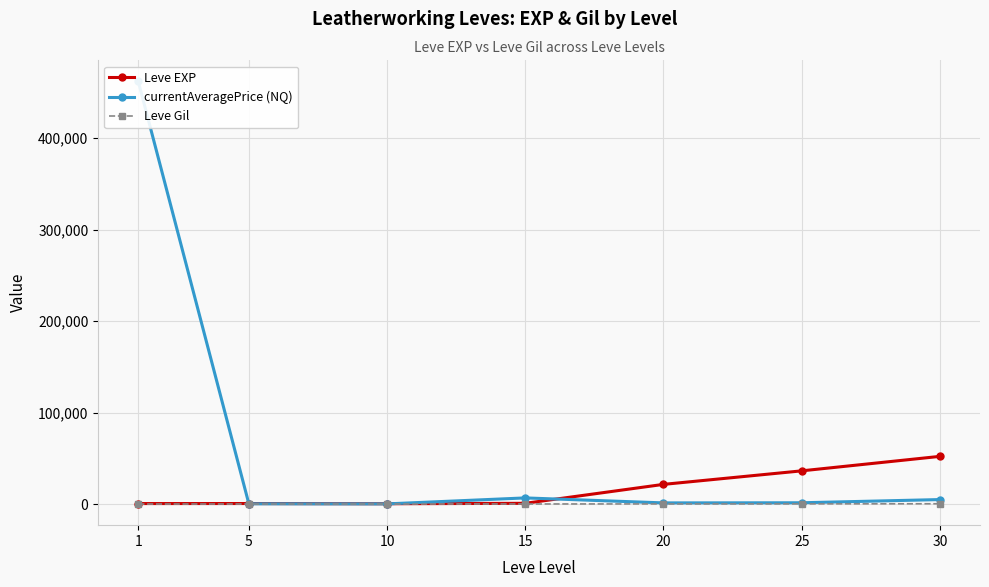

True or false: currentAveragePrice (NQ) has more than 2 points higher than both neighbors.

False